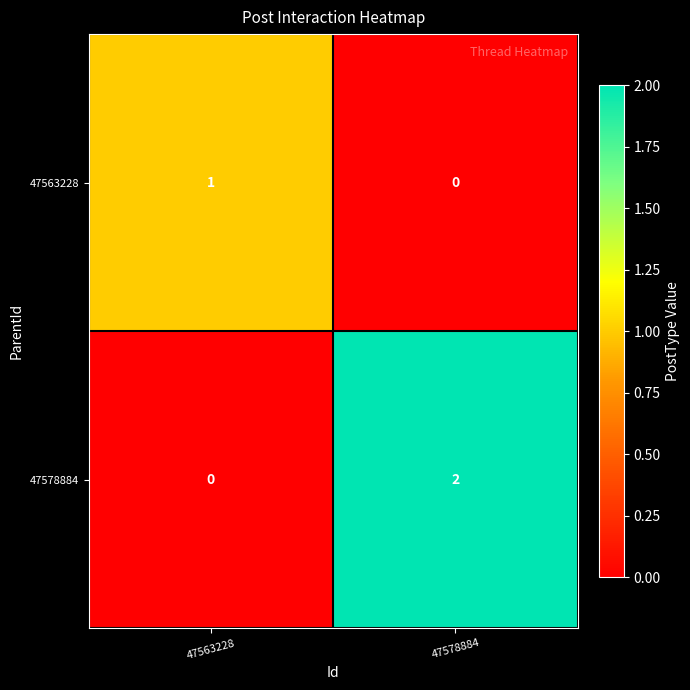

At which label is 47563228 closest to 0?

47578884